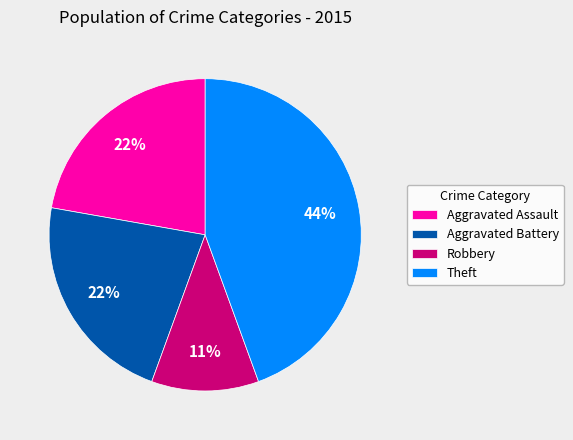

Which slice is the smallest?

Robbery